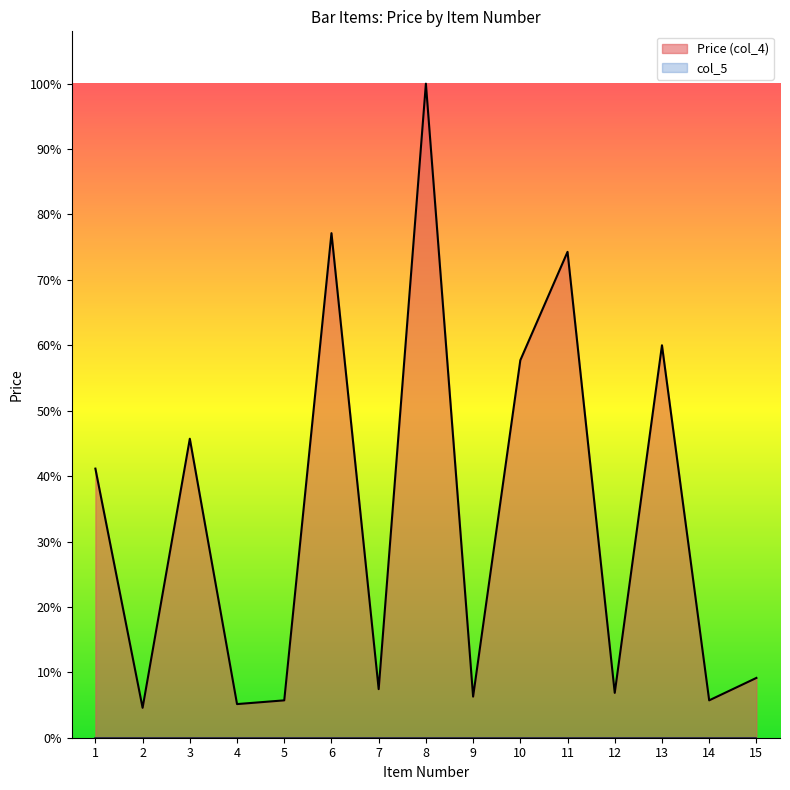

Reading left to right, transcribe all the data shown in this chart.

360000	40000	400000	45000	50000	675000	65000	875000	55000	505000	650000	60000	525000	50000	80000